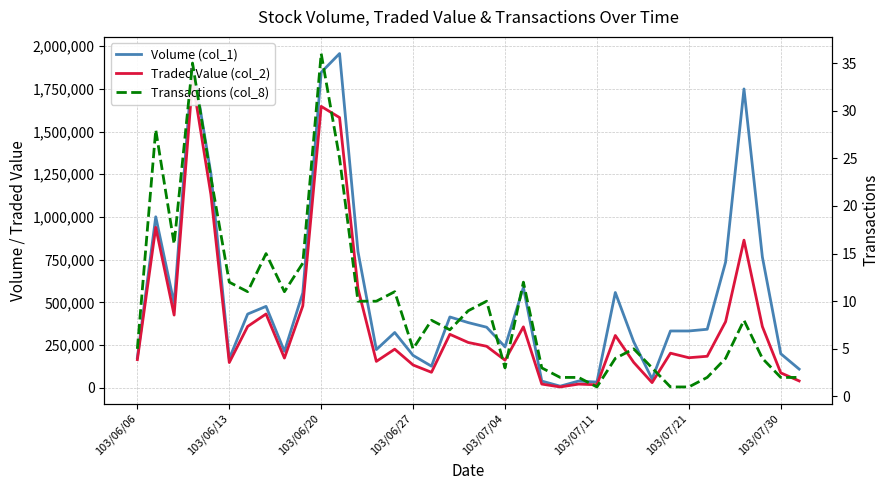

True or false: Transactions (col_8) has more than 0 interior local peaks.

True